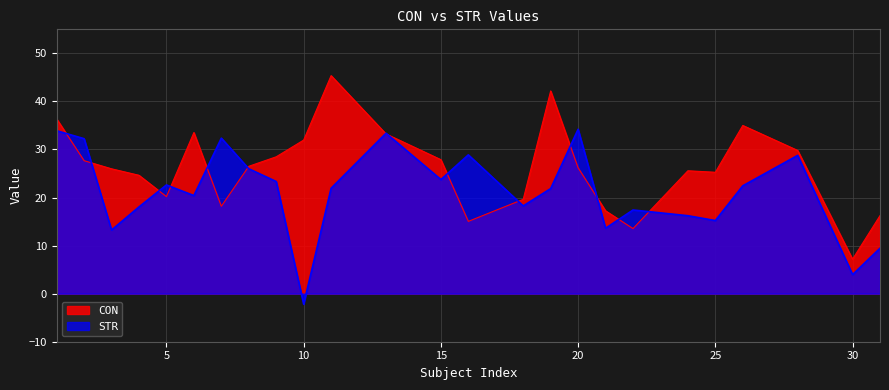

Is it true that STR equals 13.1 at 2?

False